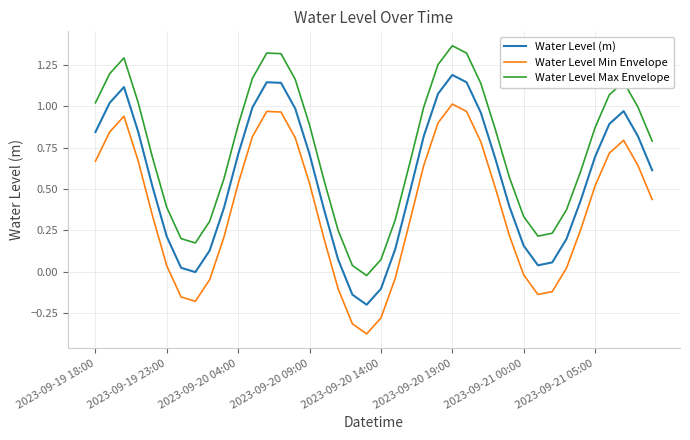

True or false: Water Level Max Envelope and Water Level Min Envelope cross at least once.

False